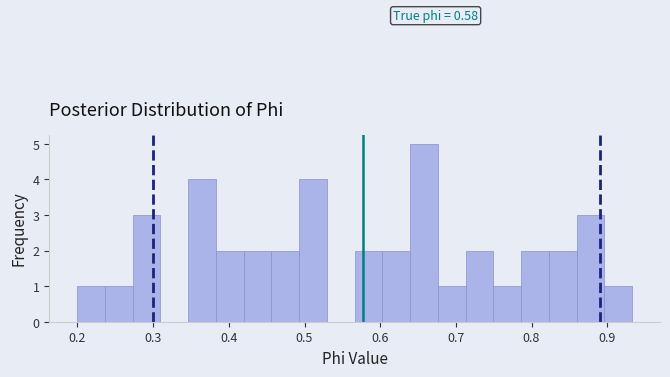

Around what value on the x-axis is the tallest bar? Give the approximate position of its centre, as read against the axis.

0.66